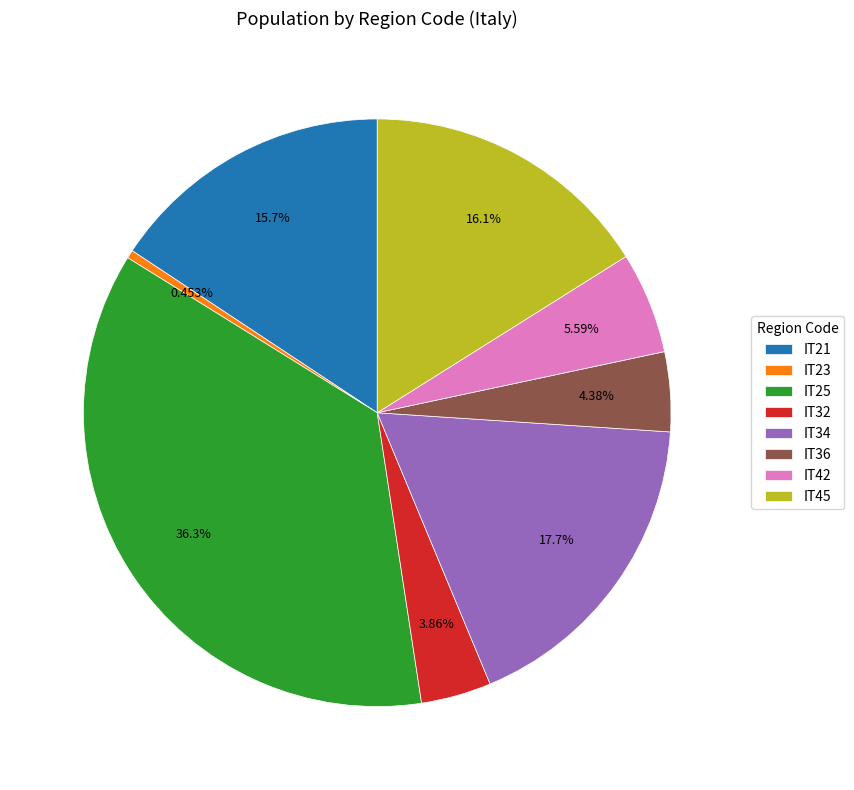

Does IT42 account for over 50% of the chart?

No